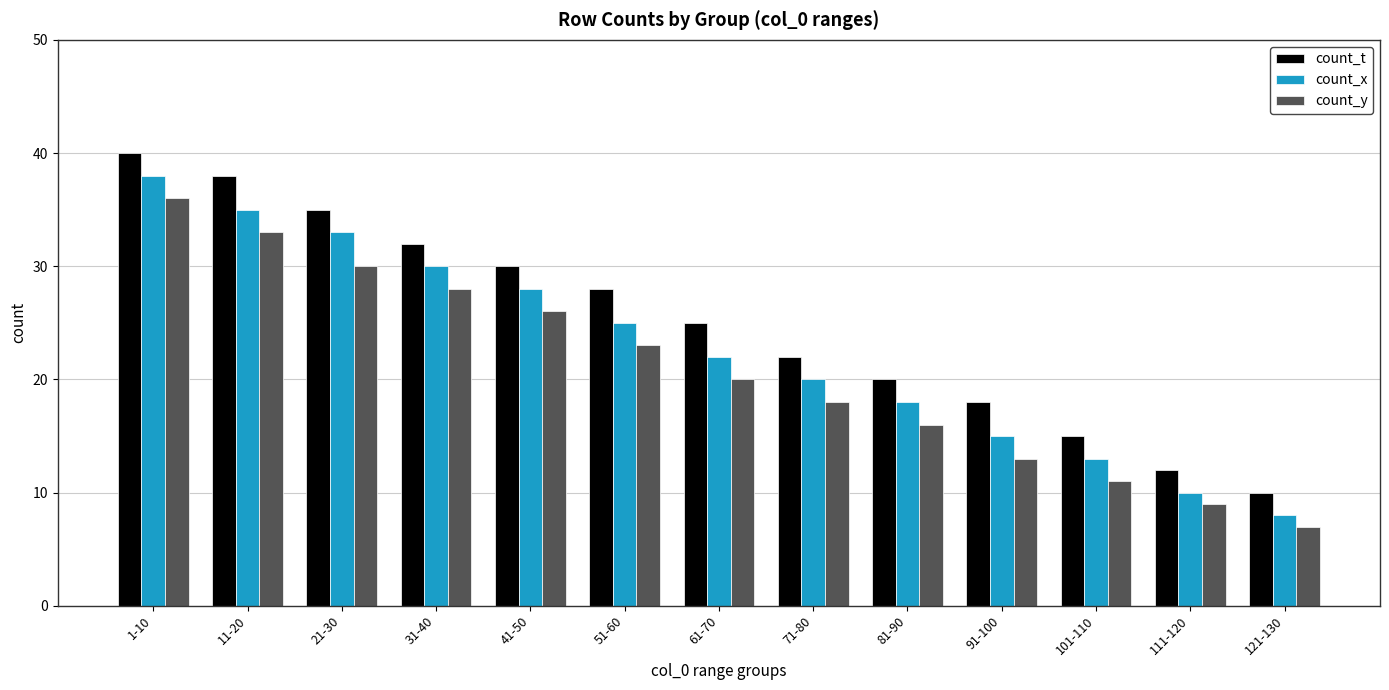

Reading left to right, extract all data points from this chart.

count_t: 1-10=40	11-20=38	21-30=35	31-40=32	41-50=30	51-60=28	61-70=25	71-80=22	81-90=20	91-100=18	101-110=15	111-120=12	121-130=10
count_x: 1-10=38	11-20=35	21-30=33	31-40=30	41-50=28	51-60=25	61-70=22	71-80=20	81-90=18	91-100=15	101-110=13	111-120=10	121-130=8
count_y: 1-10=36	11-20=33	21-30=30	31-40=28	41-50=26	51-60=23	61-70=20	71-80=18	81-90=16	91-100=13	101-110=11	111-120=9	121-130=7